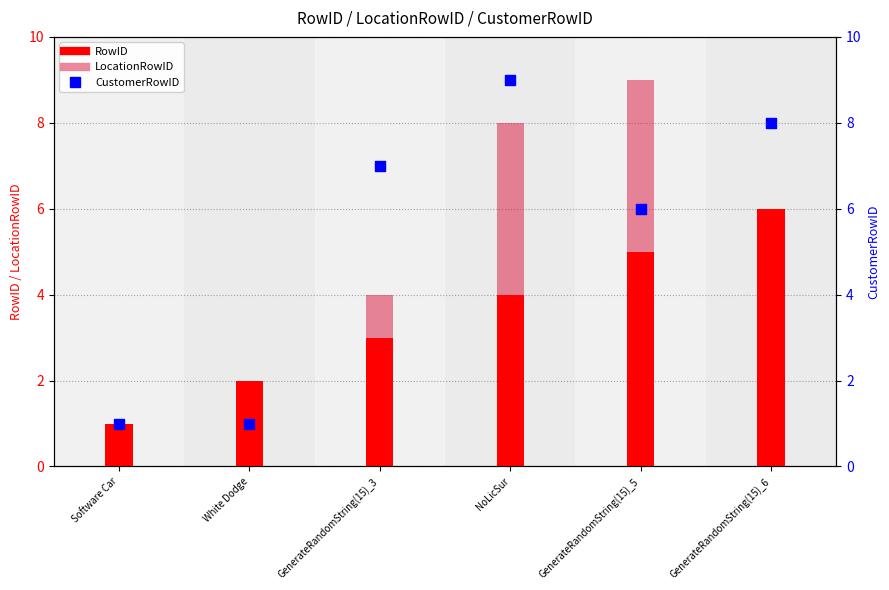

Which series has the widest spread of Y values?

LocationRowID